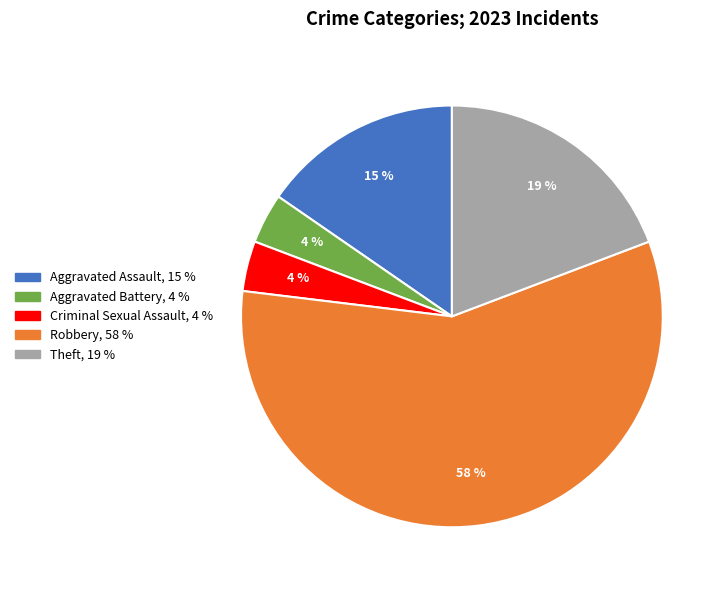

To the nearest percent, what is the difference between the largest and smallest slice percentages?

54%